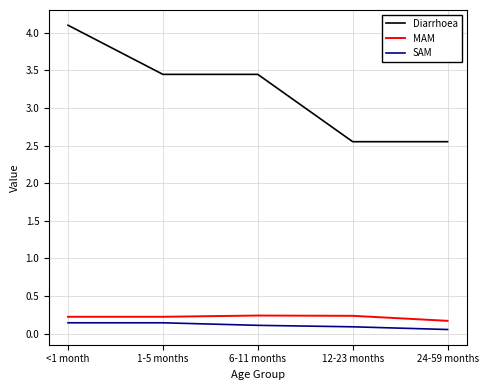

True or false: SAM and Diarrhoea cross at least once.

False